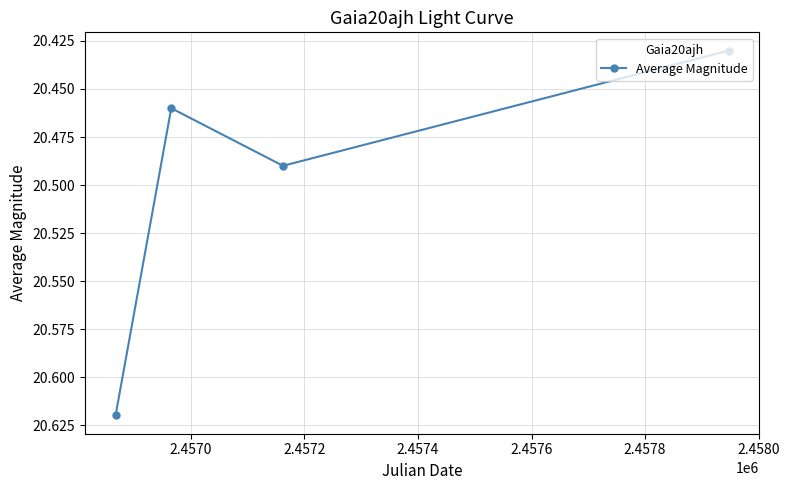

What is the sum of all values?

82.0